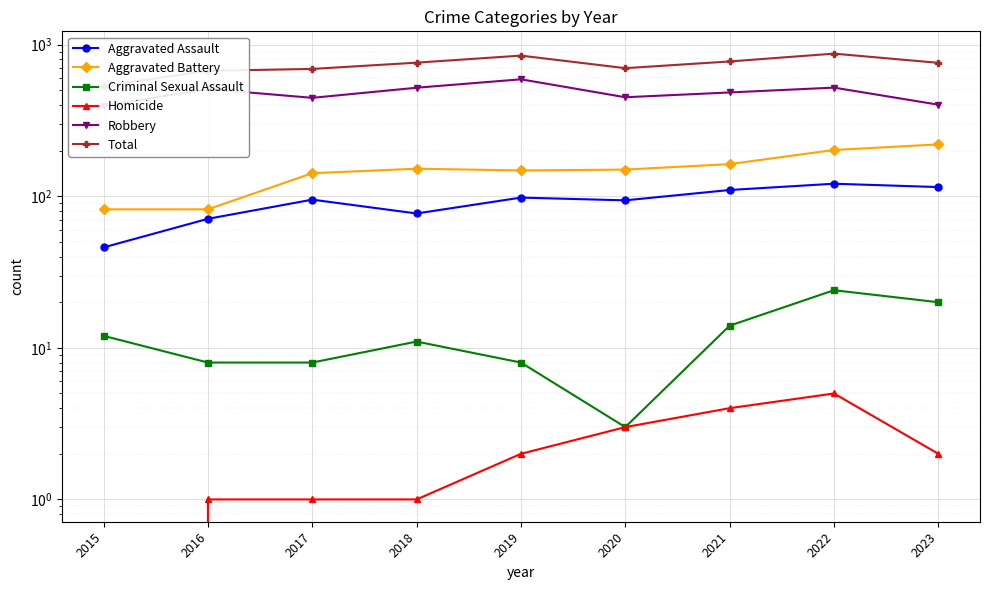

What value does the Total series have at 2019, to the nearest 10?

850